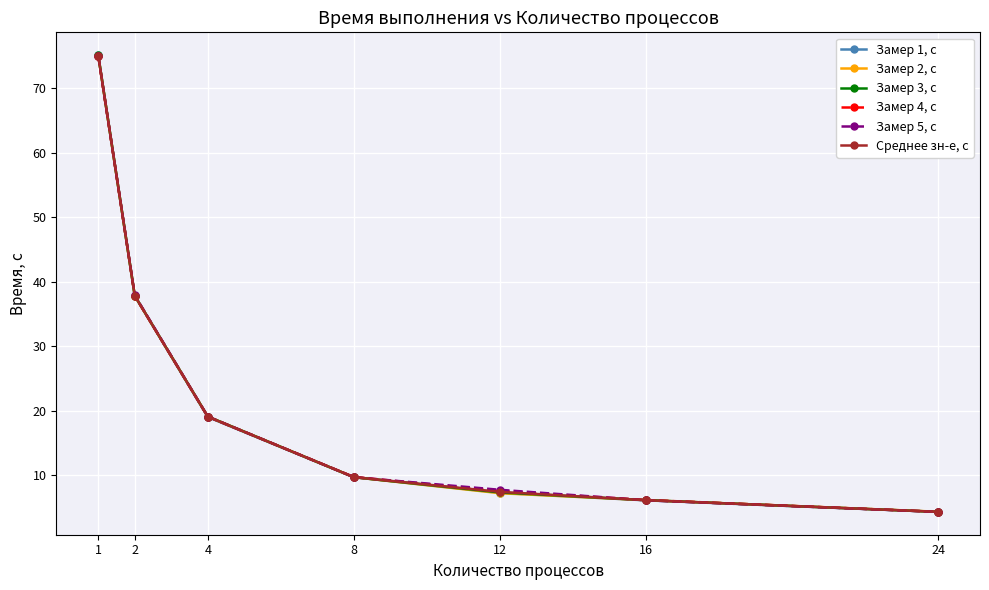

What is the sum of all Замер 1, с values?

159.3